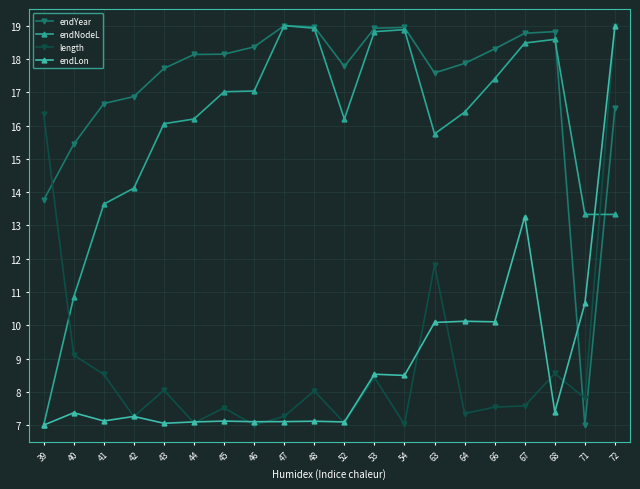

How many distinct data groups are displayed?

4